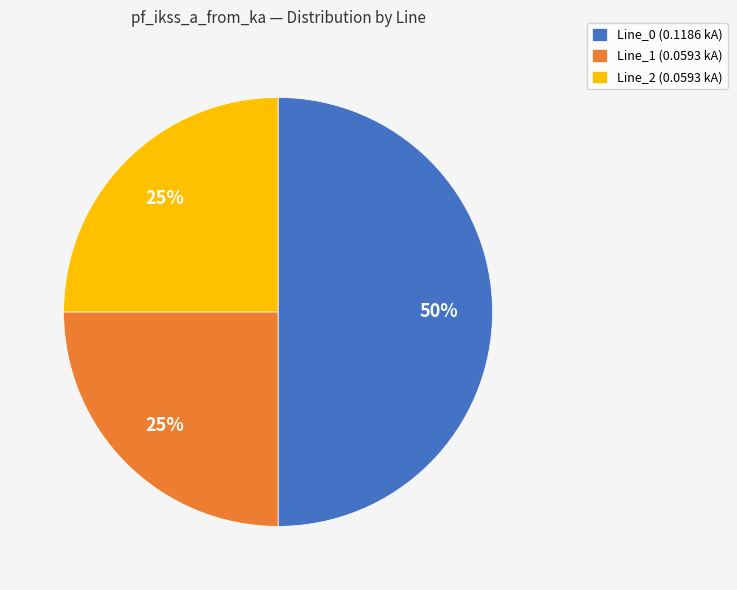

The Line_2 (0.0593 kA) slice represents 25% of the pie. True or false?

True